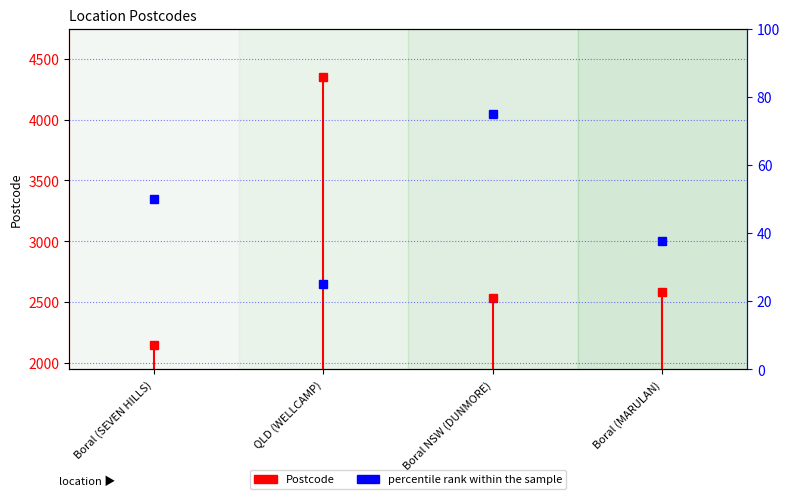

Where does the data first go above 50?

Boral NSW (DUNMORE)